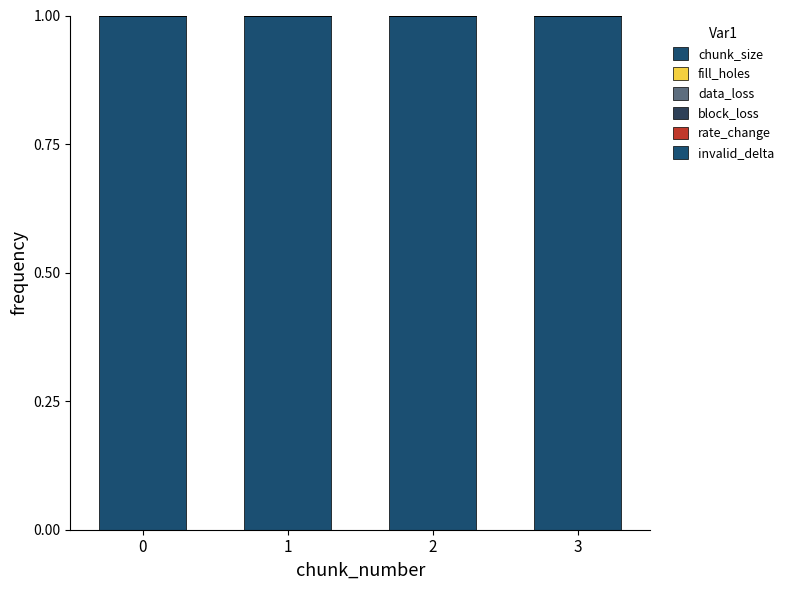

The value of data_loss at 2 is 0. True or false?

True